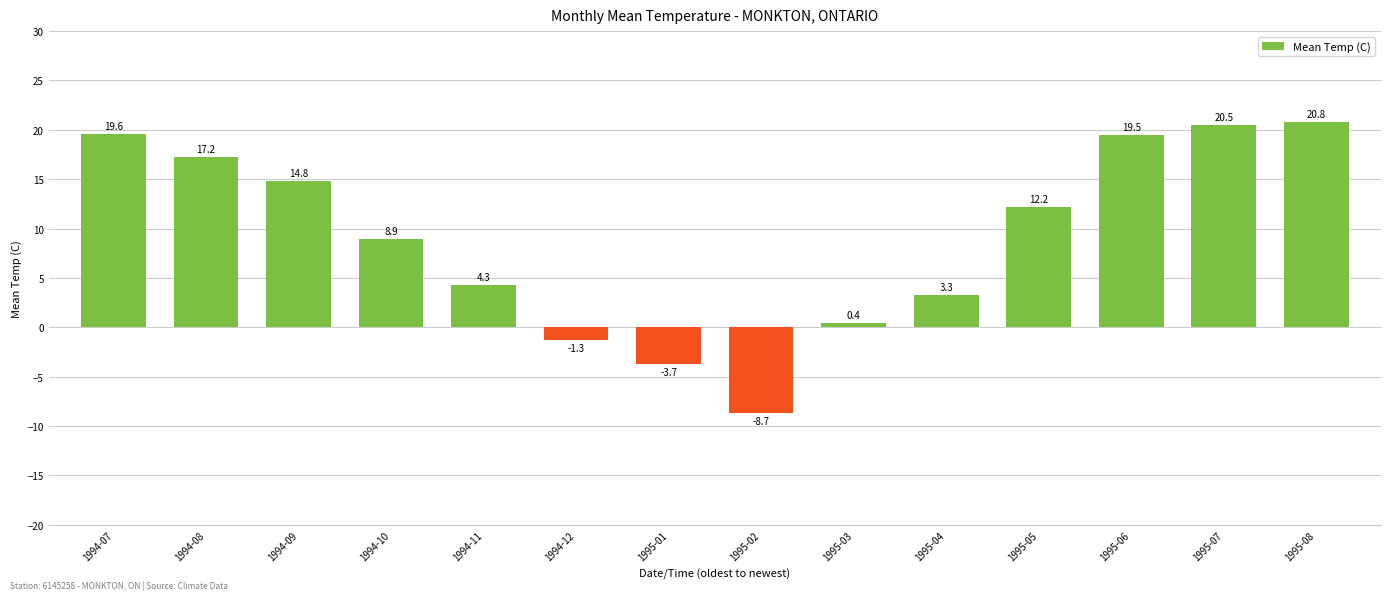

List the labels in order of value, largest first.

1995-08, 1995-07, 1994-07, 1995-06, 1994-08, 1994-09, 1995-05, 1994-10, 1994-11, 1995-04, 1995-03, 1994-12, 1995-01, 1995-02